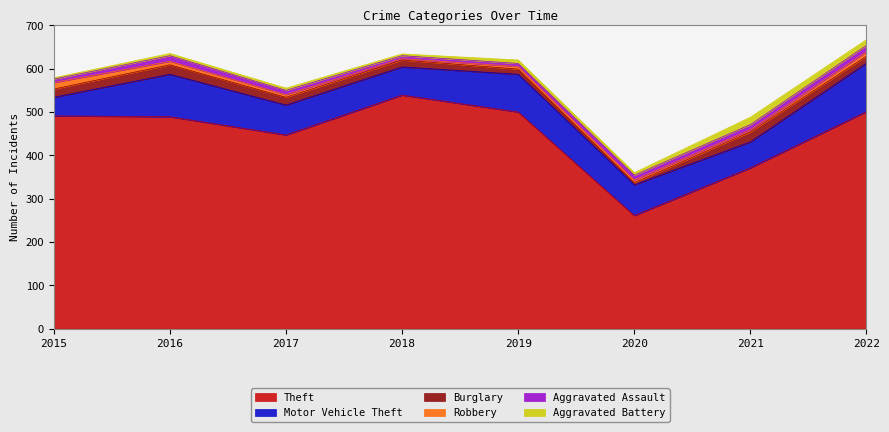

Count the number of data series in this chart.

6